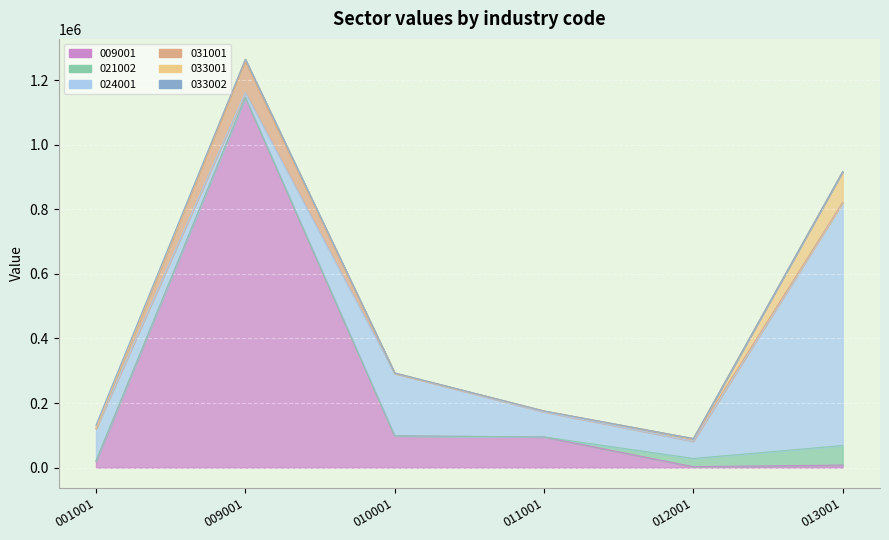

At how many categories does at least one series exceed 948151?

1